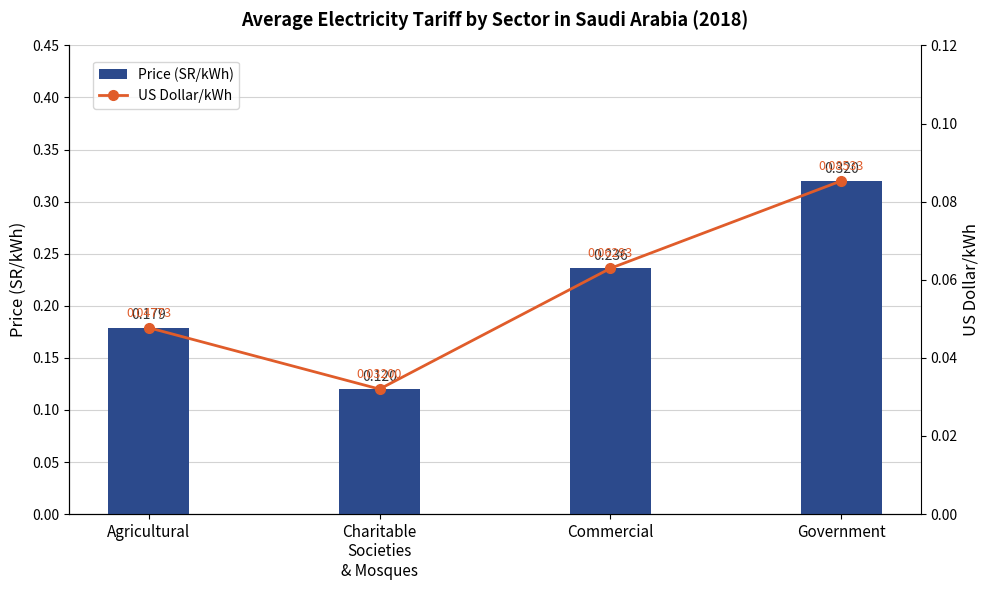

Is it true that US Dollar/kWh equals 0.1 at Agricultural?

False